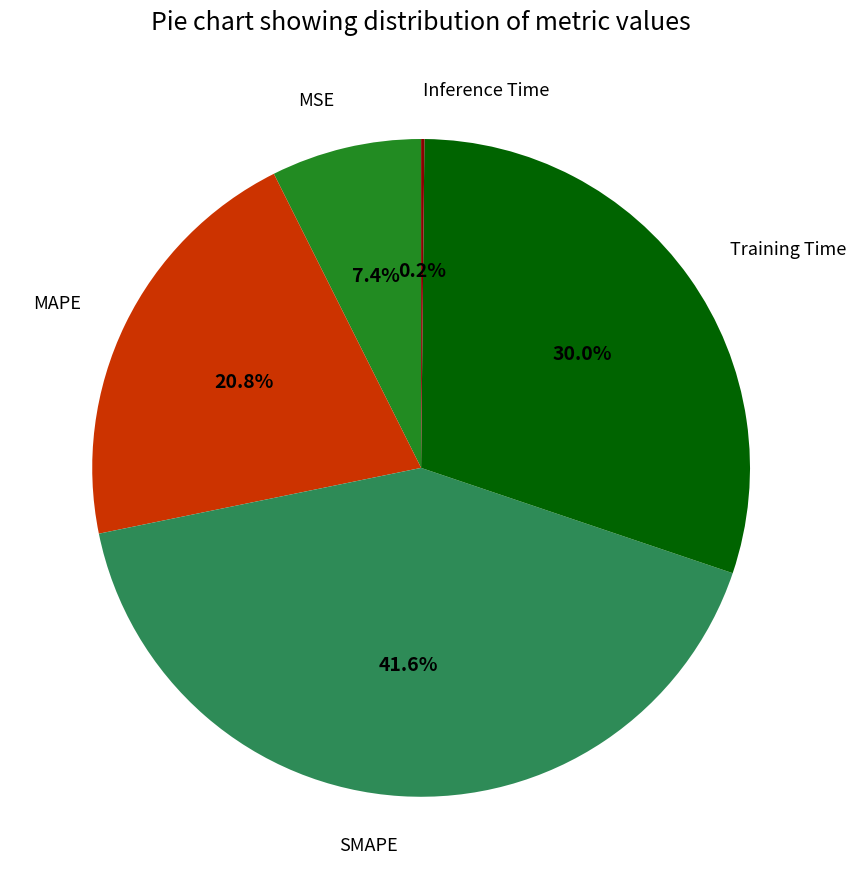

Does any single category account for the majority?

No